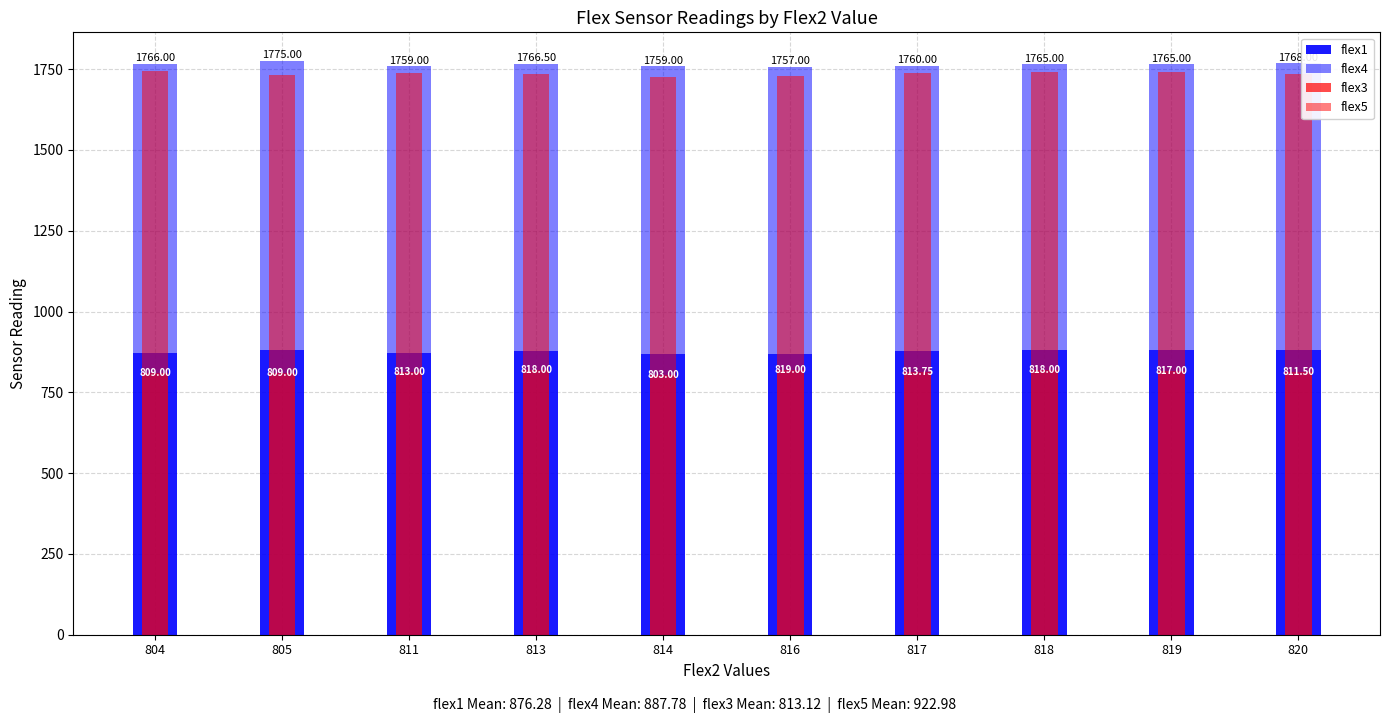

True or false: flex4 has a value of 887.5 at 813.

True